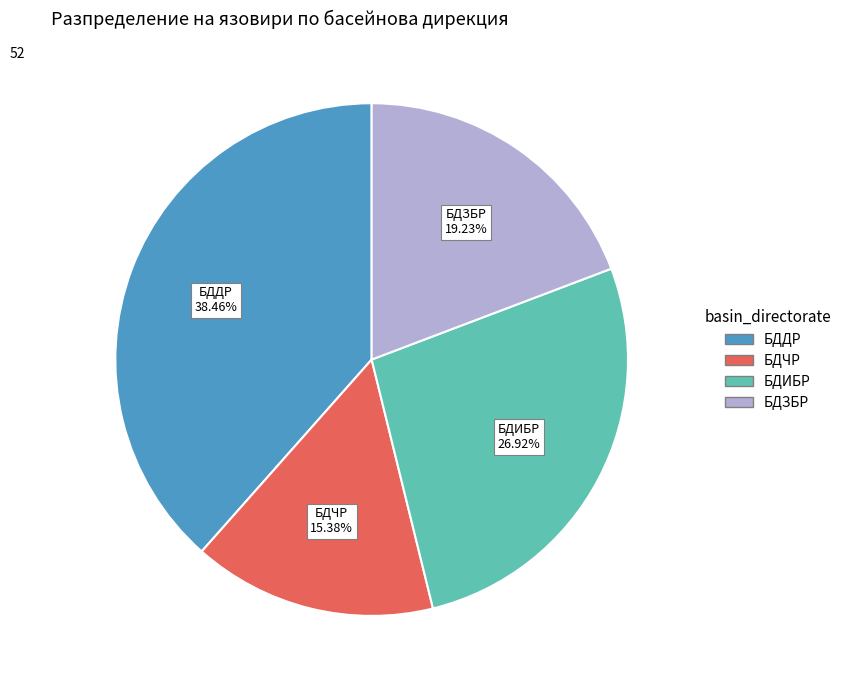

True or false: БДИБР accounts for 27% of the total.

True